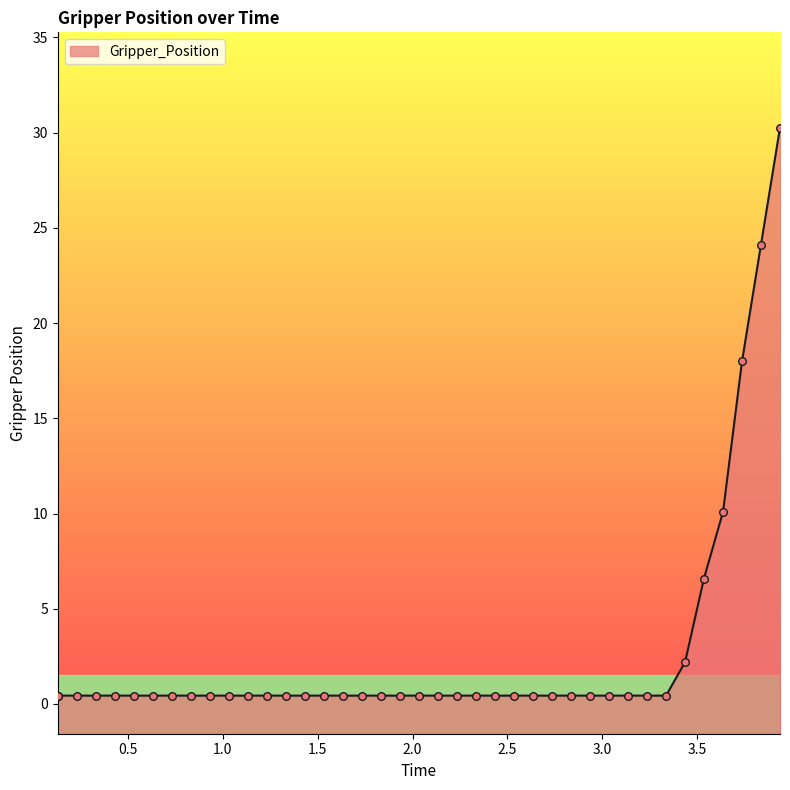

Approximately how many times larger is the value at 2.23448514938 compared to 3.43589305878?

0.2